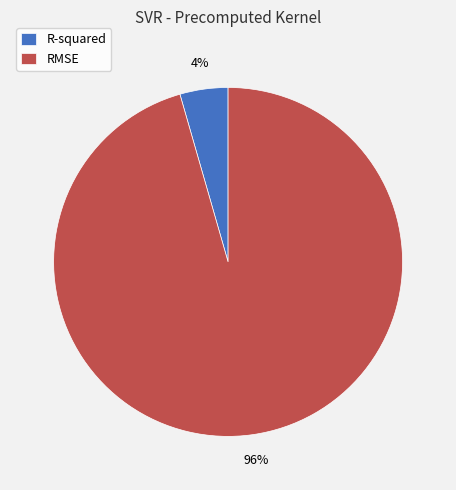

To the nearest percent, what portion does R-squared represent?

4%